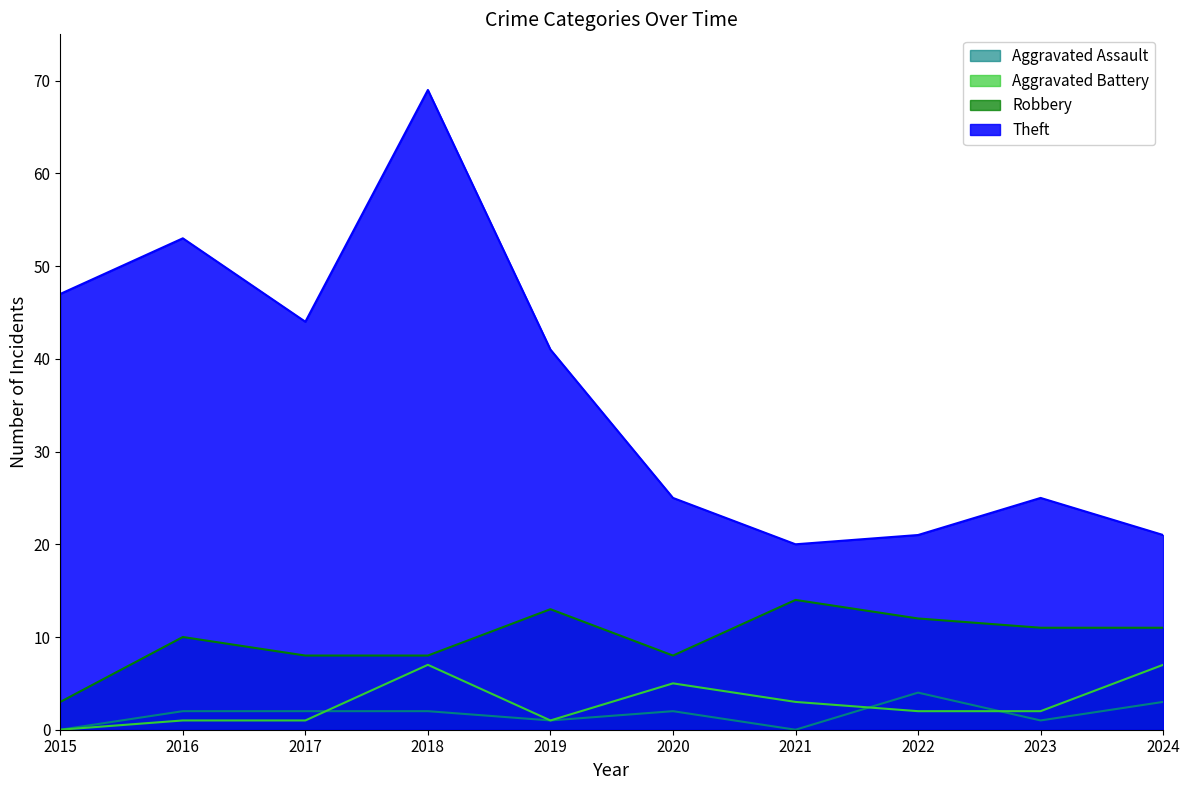

What is the difference between the maximum and minimum values in the Aggravated Battery series?

7